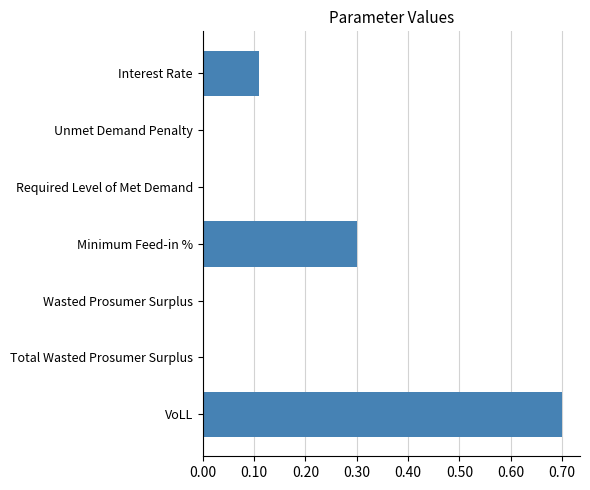

What is the greatest value displayed?

0.7